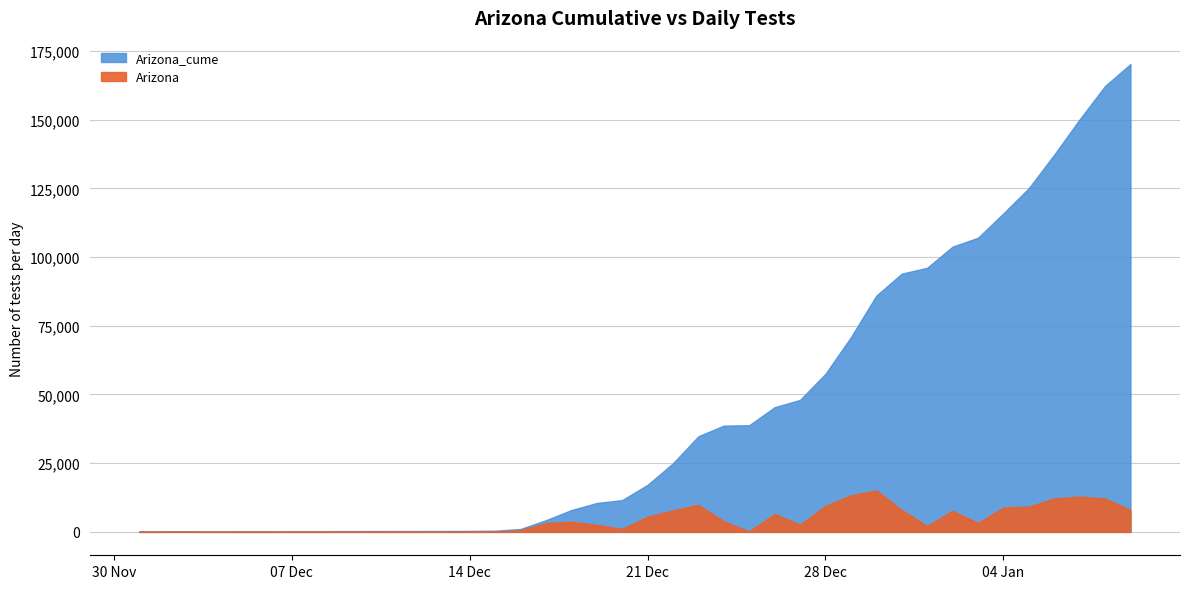

At which label does Arizona first exceed 2668?

16